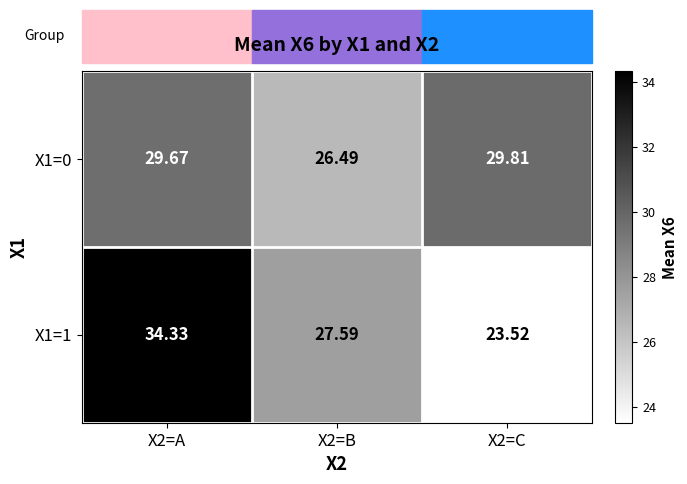

What is the total value across all series at X2=B?

54.1